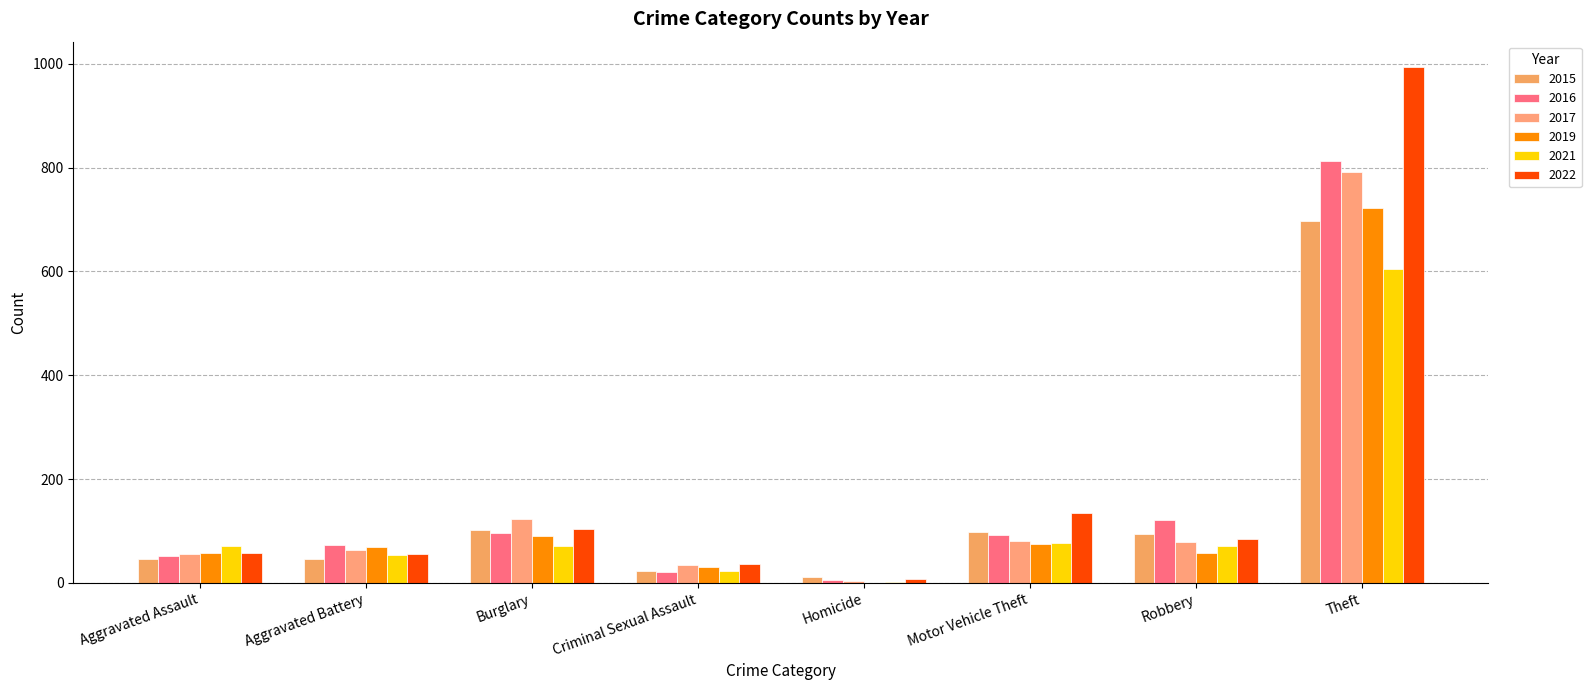

What is the difference between the second highest and minimum values in the 2019 series?

91